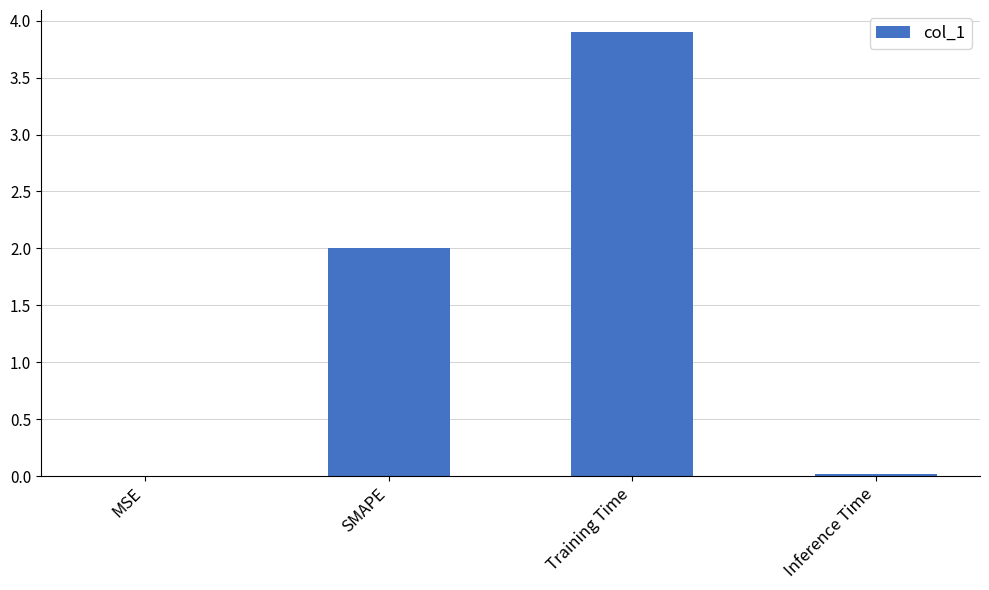

Read the value at Training Time.

3.9